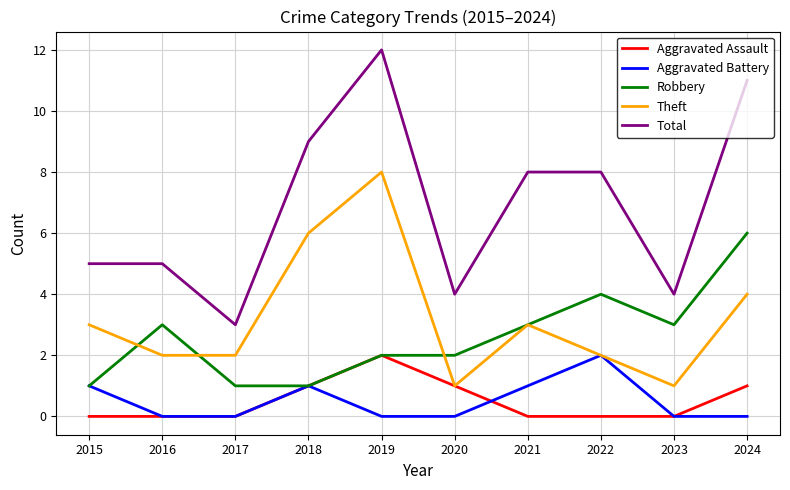

What is the spread (max minus min) of values at 2021?

8